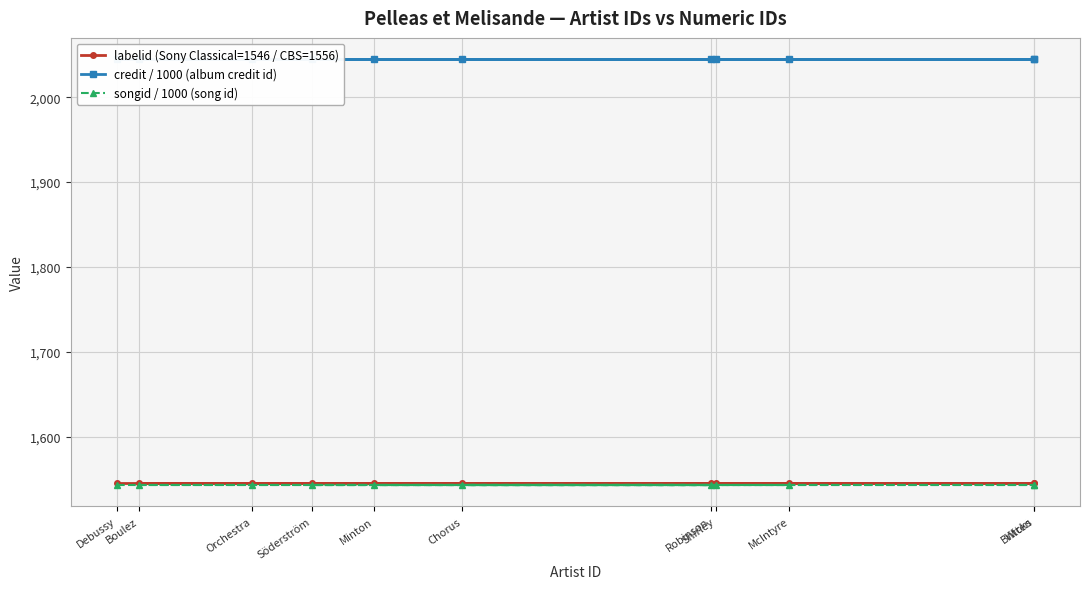

What are all the series names shown in the legend?

labelid (Sony Classical=1546 / CBS=1556), credit / 1000 (album credit id), songid / 1000 (song id)